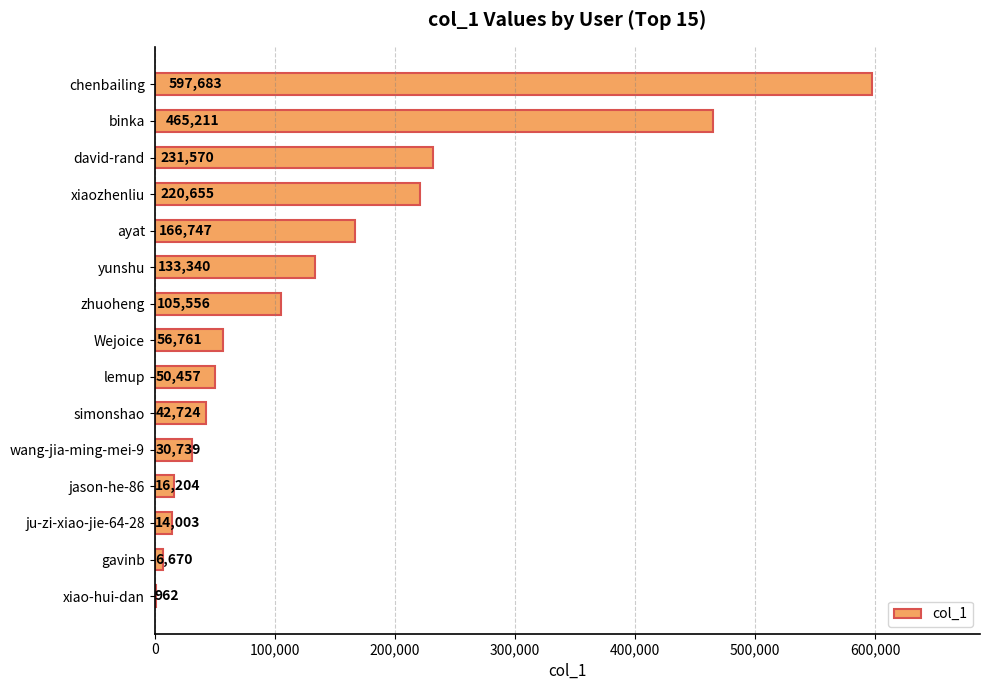

What is the average value?

142619